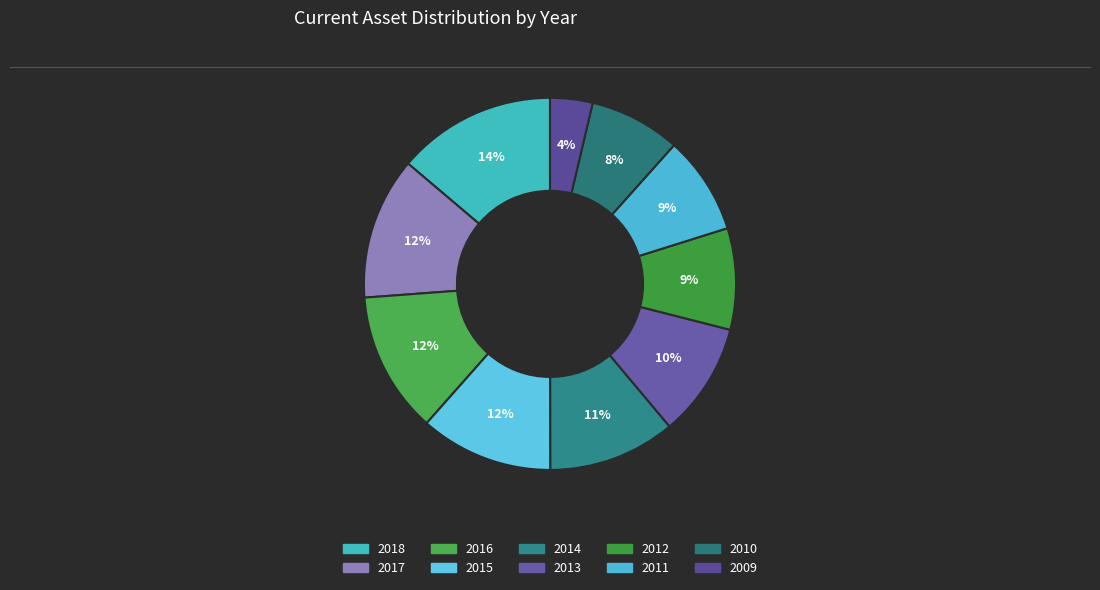

Count the number of slices in the pie.

10